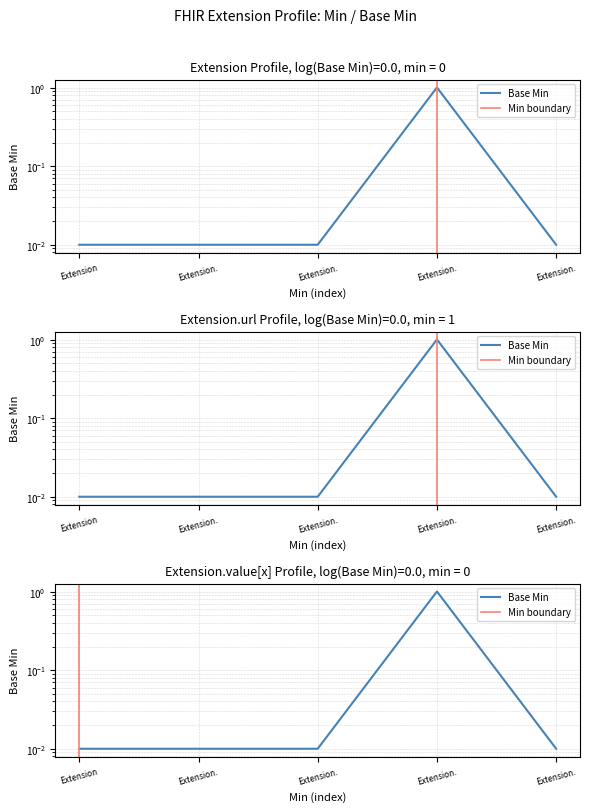

What is the difference between the maximum and second lowest values in the Min series?

1.0